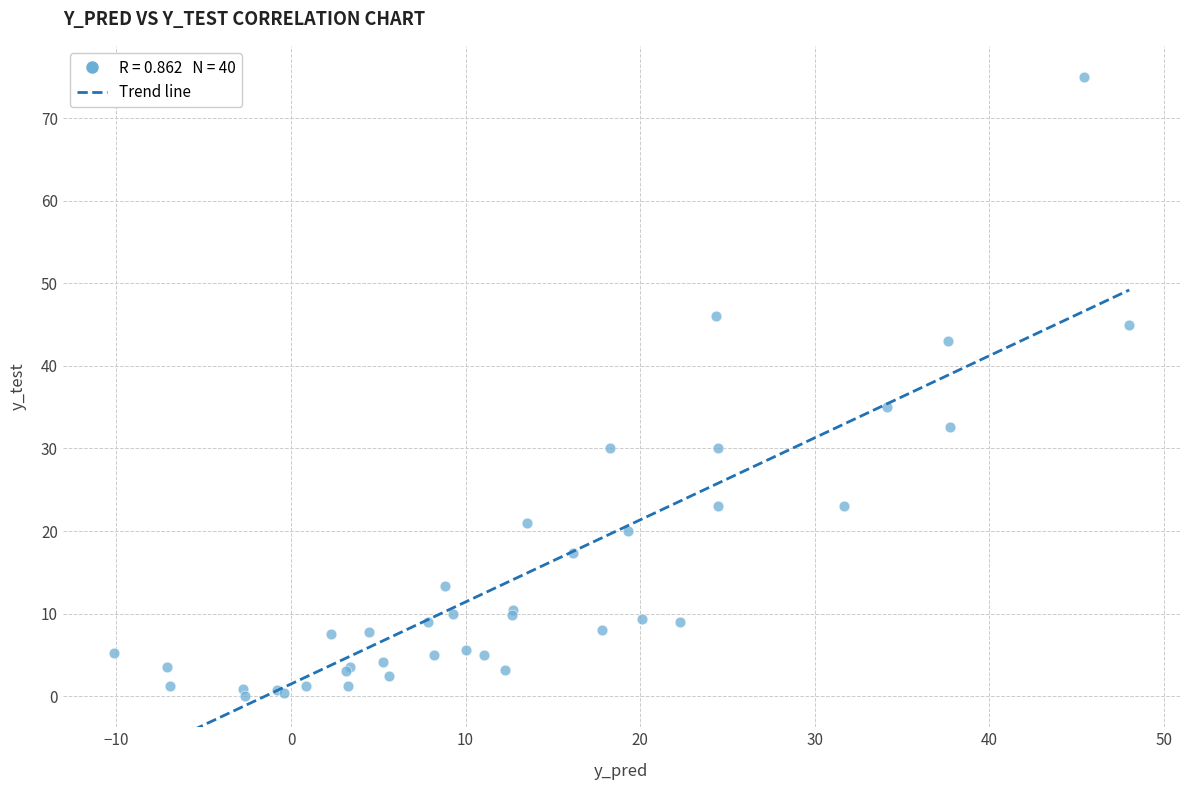

What Y value in the scatter plot is closest to 37?

35.0